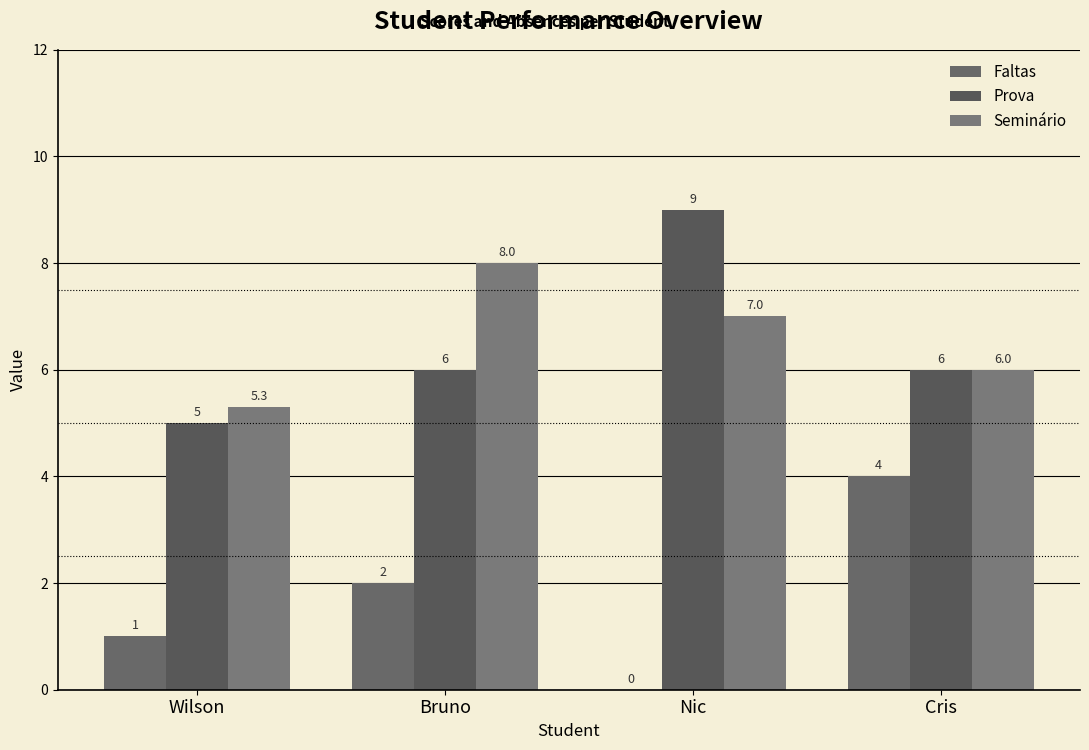

Which series has the largest total across all categories?

Seminário